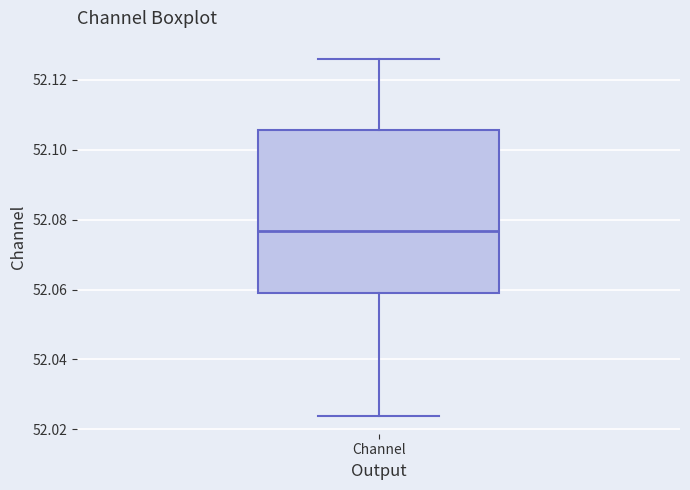

Where is the lower edge of the box for Channel on the y-axis? The values are not printed on the chart, so give them approximately, as read against the axis.

52.060